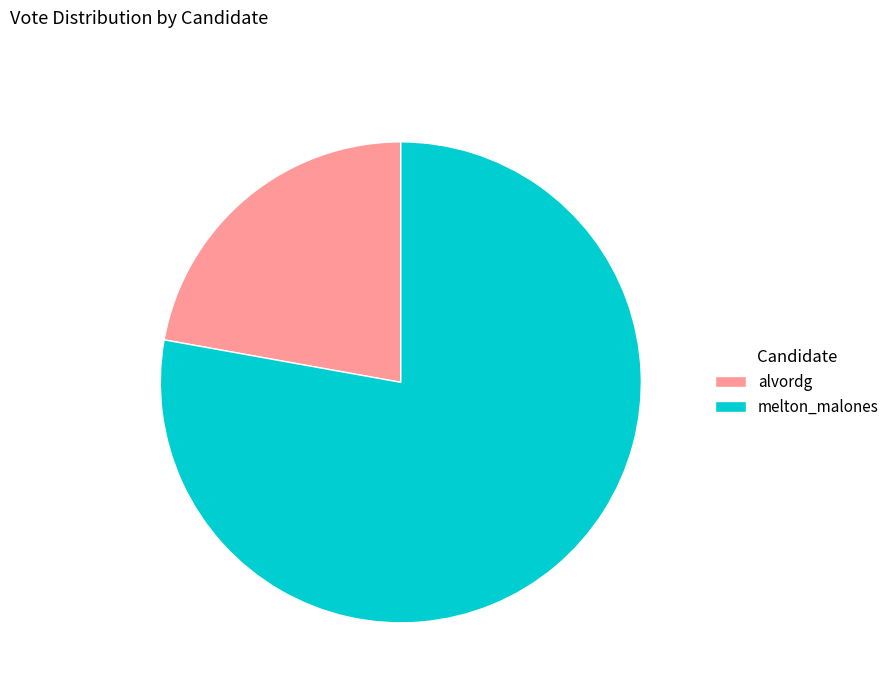

Do alvordg and melton_malones together represent more than half of the pie?

Yes